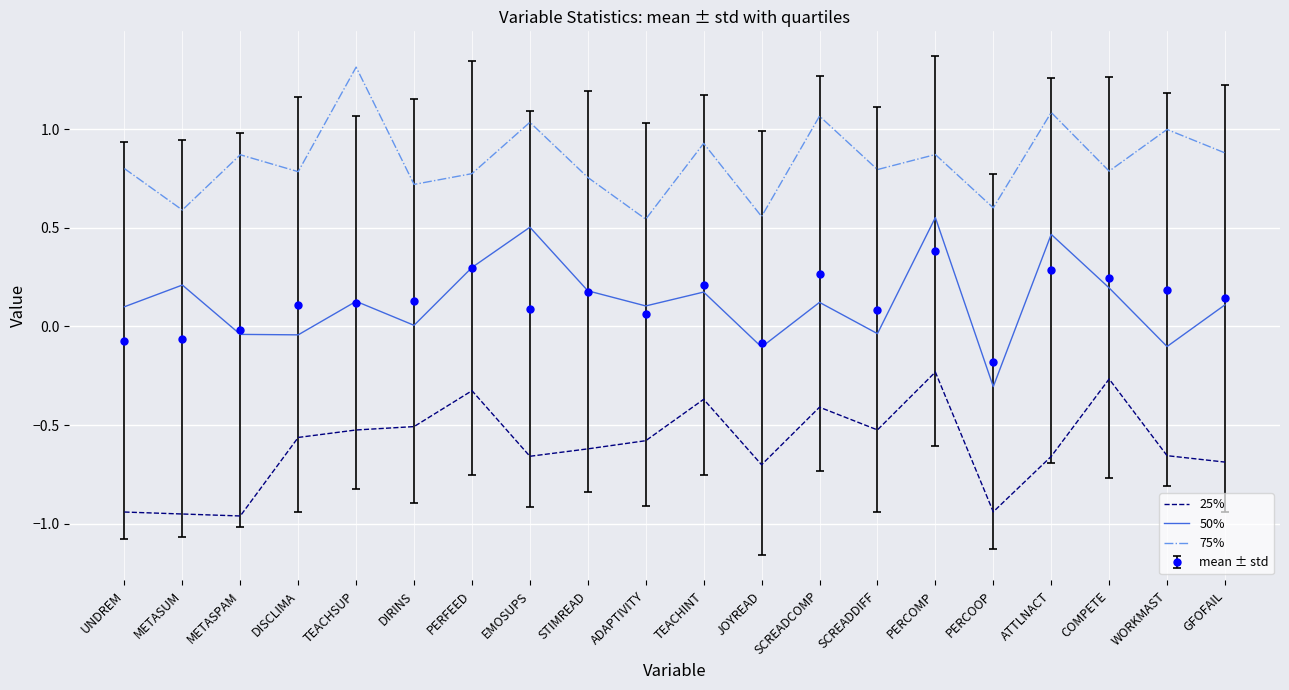

At METASUM, list the series in order from largest to smallest.

75%, 50%, mean ± std, 25%